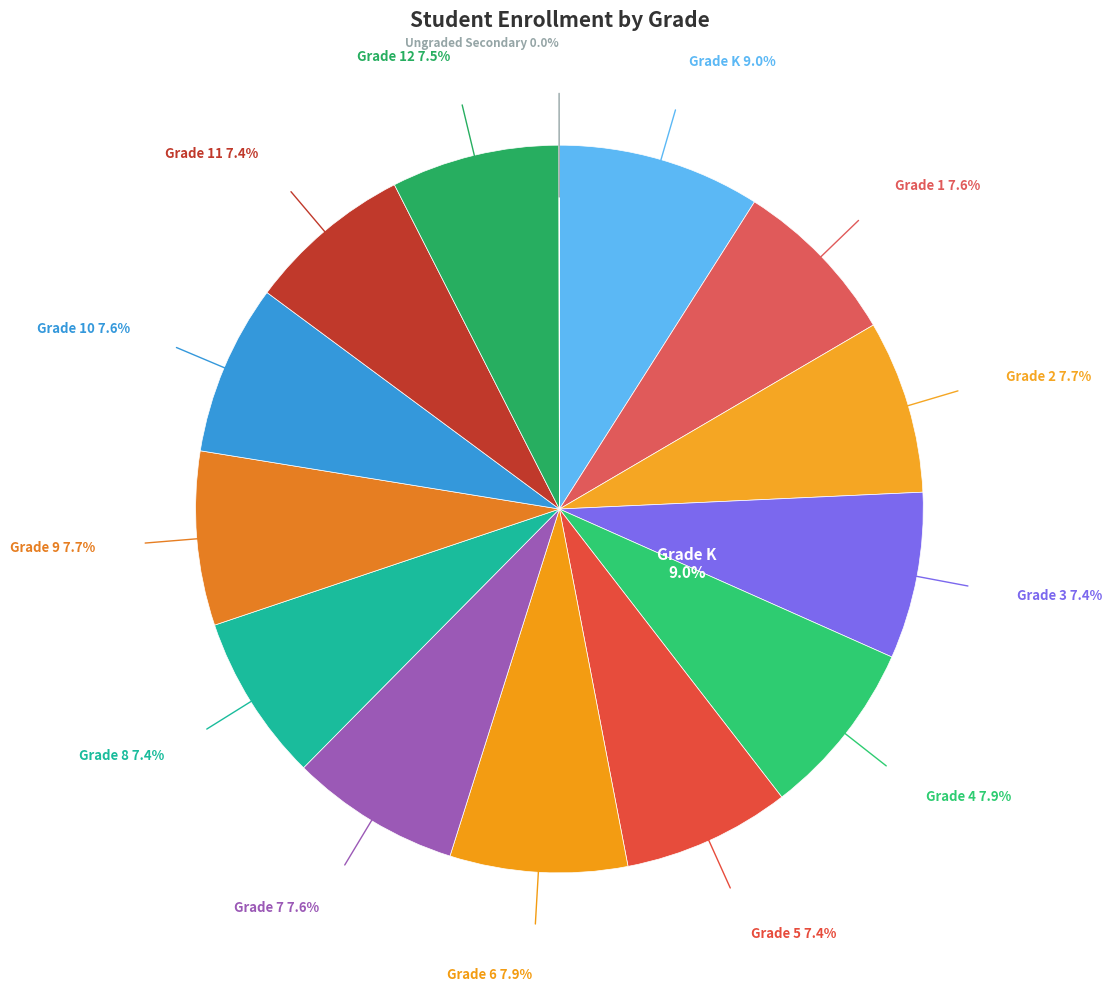

Rank the categories by value from lowest to highest.

Ungraded Secondary, Grade 11, Grade 3, Grade 8, Grade 5, Grade 12, Grade 7, Grade 1, Grade 10, Grade 2, Grade 9, Grade 4, Grade 6, Grade K